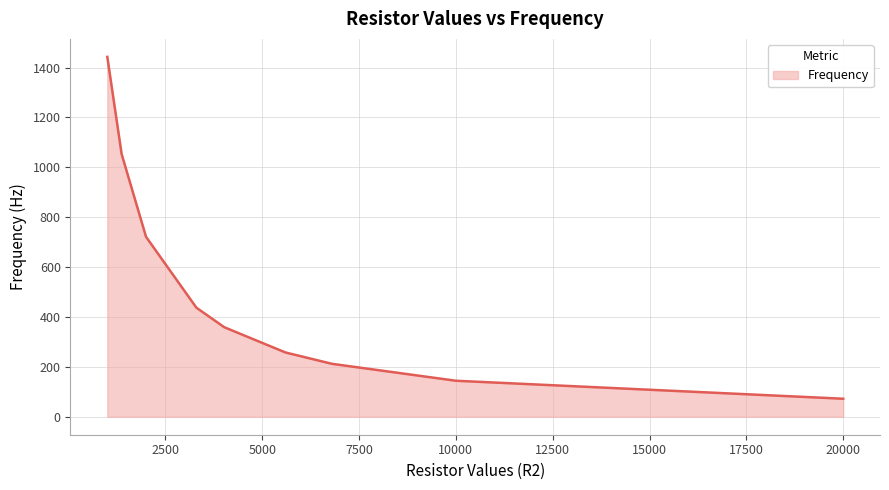

What is the greatest value displayed?

1443.0